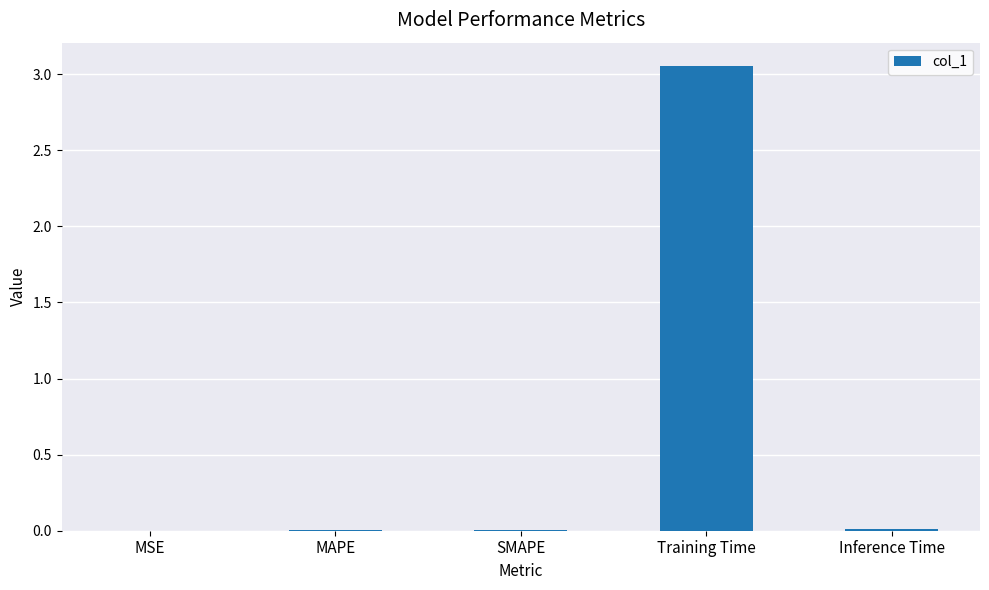

At which category does the chart reach its peak across all series?

Training Time